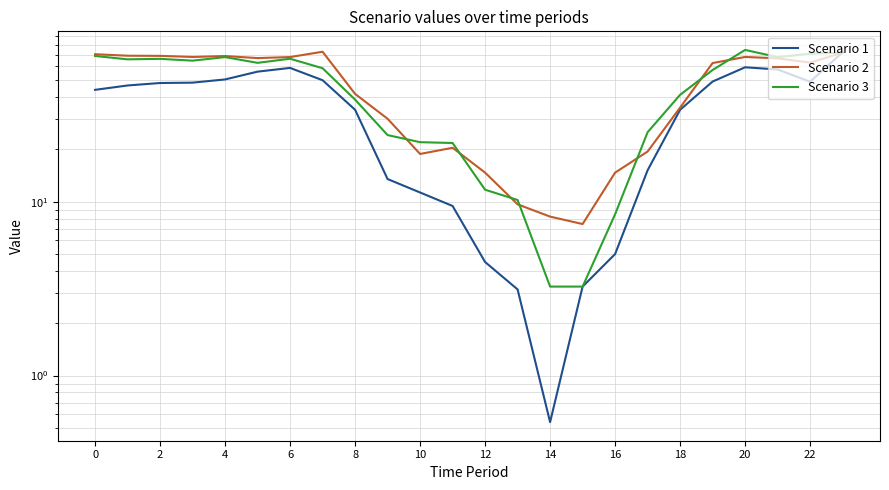

What is the average value of the Scenario 1 series?

34.3